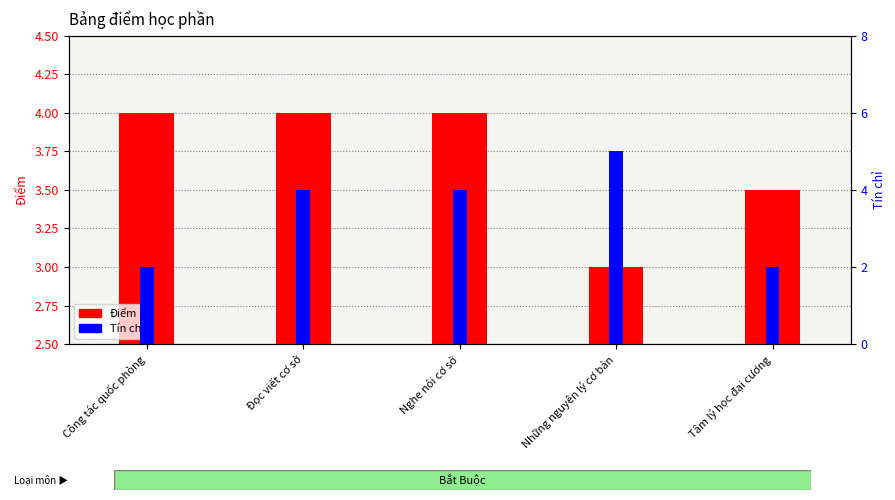

Is the value of Điểm at Đọc viết cơ sở greater than the value of Tín chỉ at Tâm lý học đại cương?

Yes